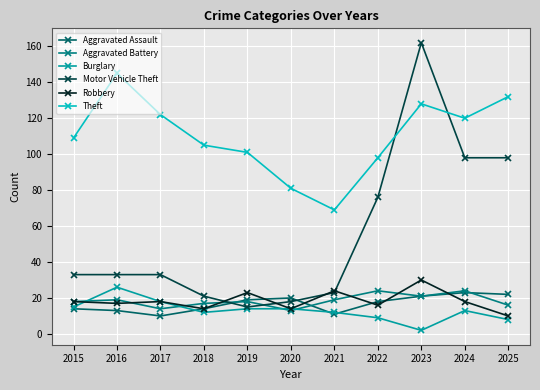

How many interior local peaks does the Aggravated Assault series have?

2